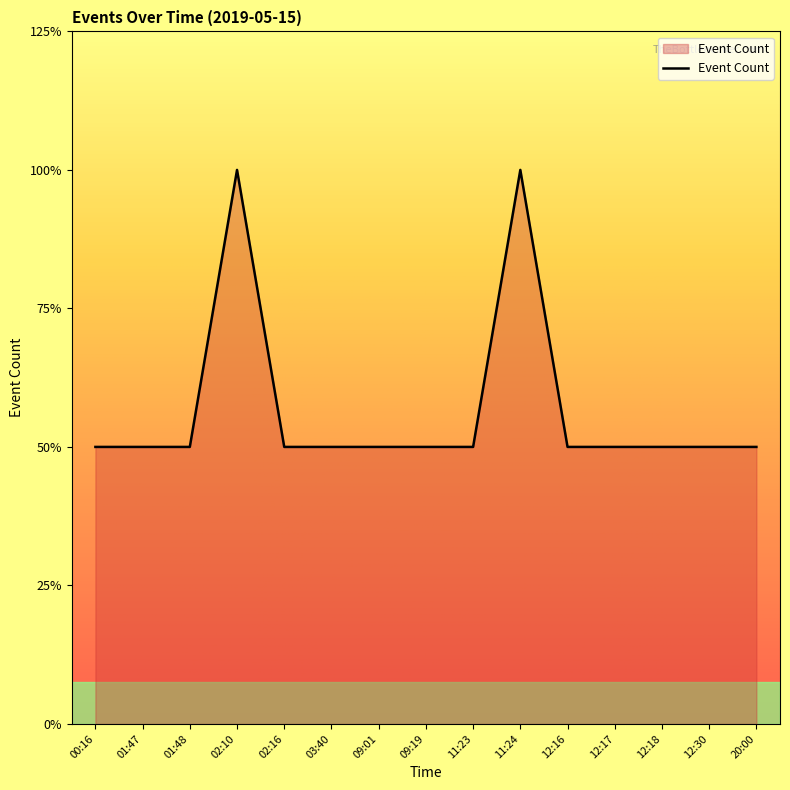

Does the chart have visible grid lines?

No